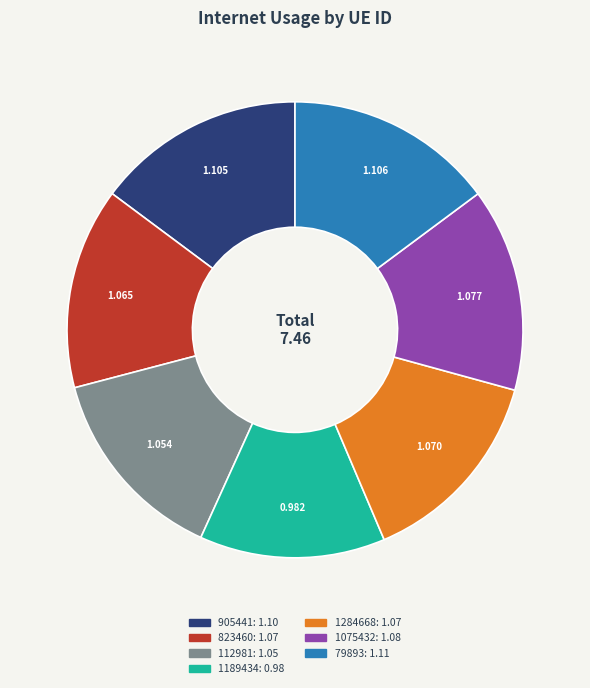

What is the ratio of the value at 79893 to the value at 112981?

1.0